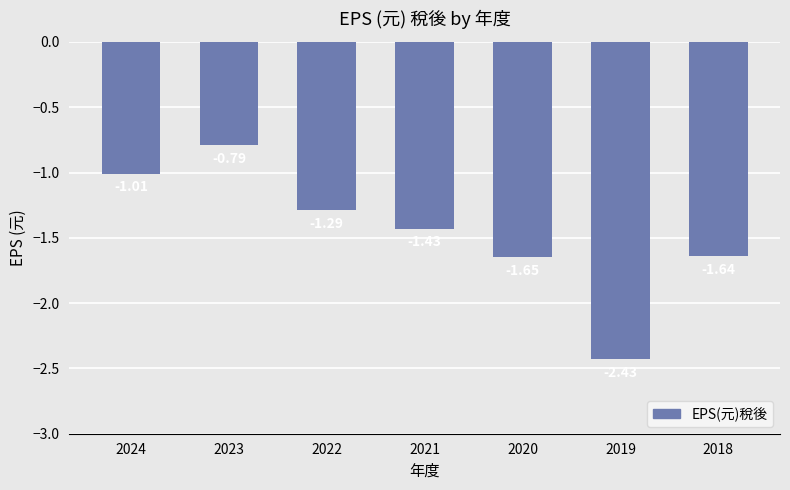

What is the sum of all values?

-10.2